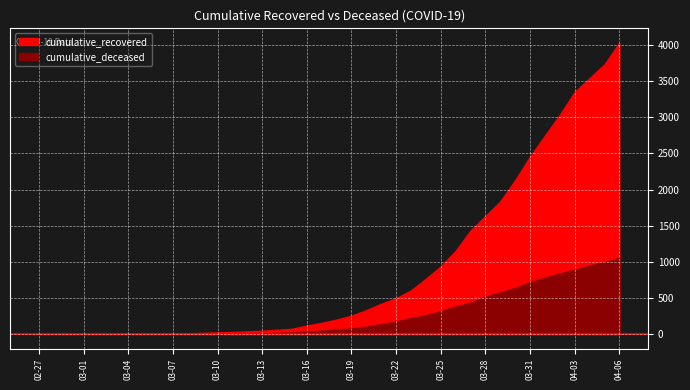

What is the value of the cumulative_recovered point at the 17th from the left?

63